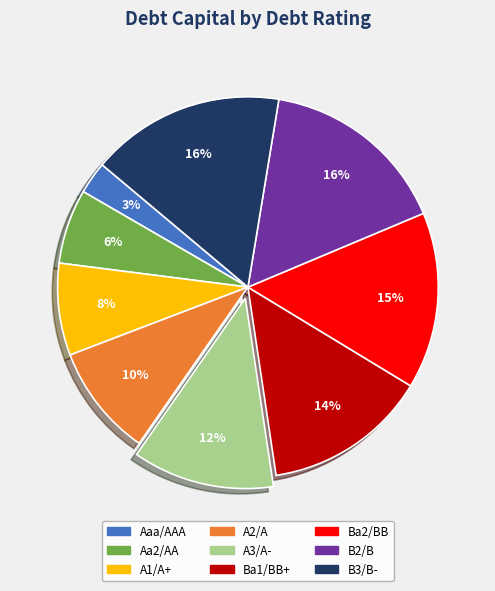

Is there any slice that represents more than half of the pie?

No